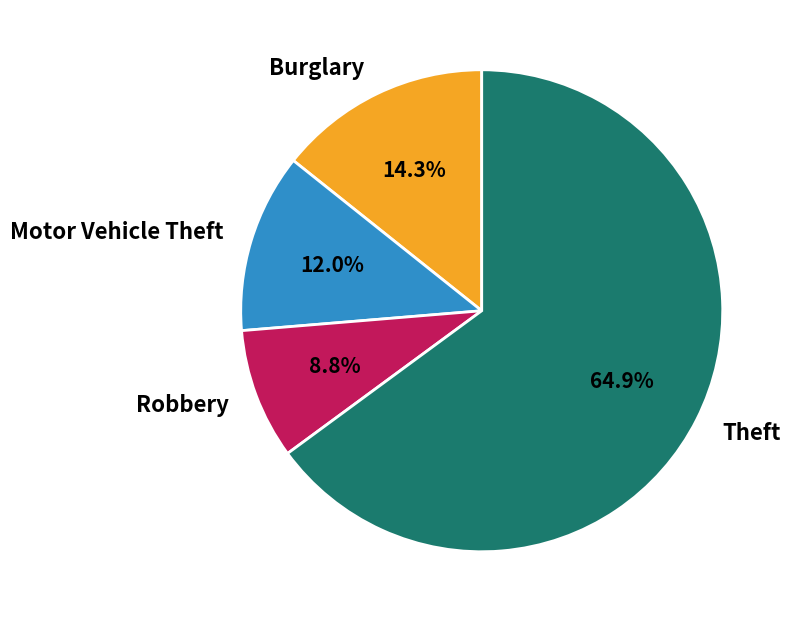

How many slices are in this pie chart?

4